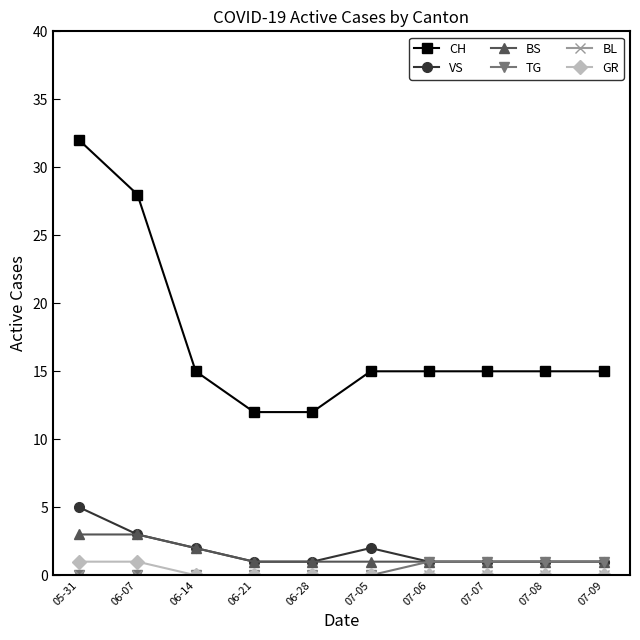

What is the greatest value displayed?

32